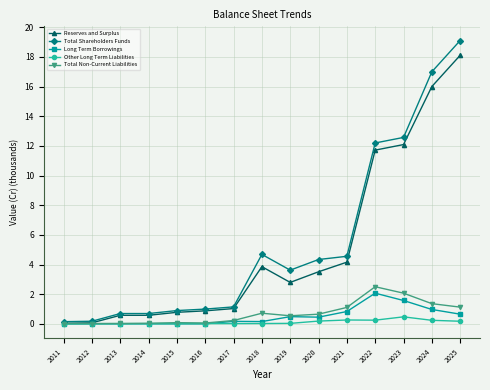

The Long Term Borrowings series shows 0.8 at 2012. True or false?

False